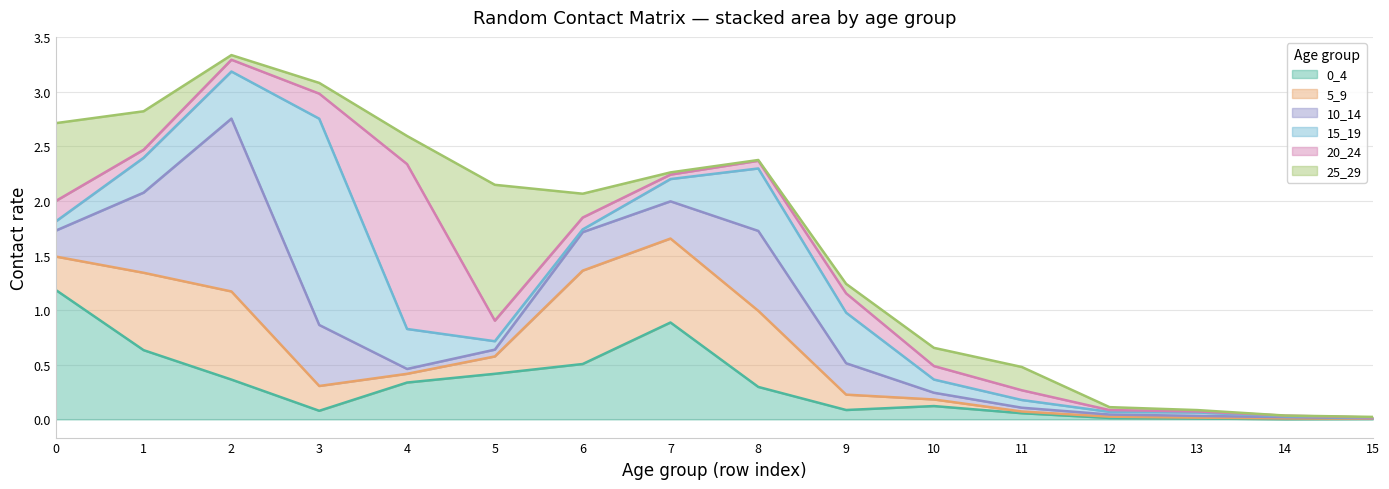

What are all the series names shown in the legend?

0_4, 5_9, 10_14, 15_19, 20_24, 25_29